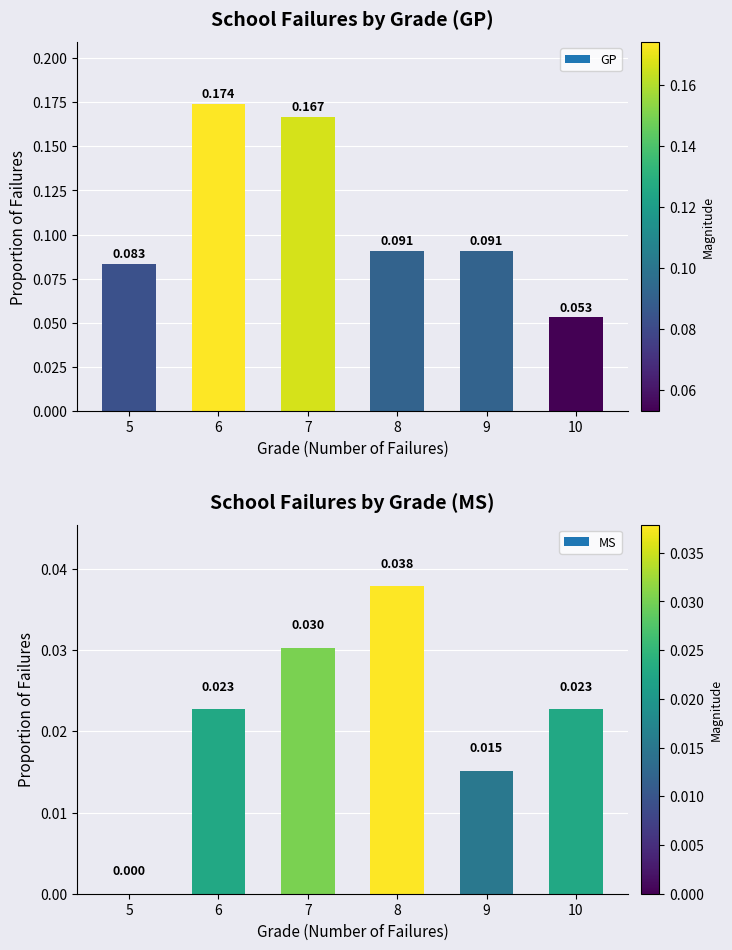

Is the value of MS at 10 greater than the value of GP at 8?

No